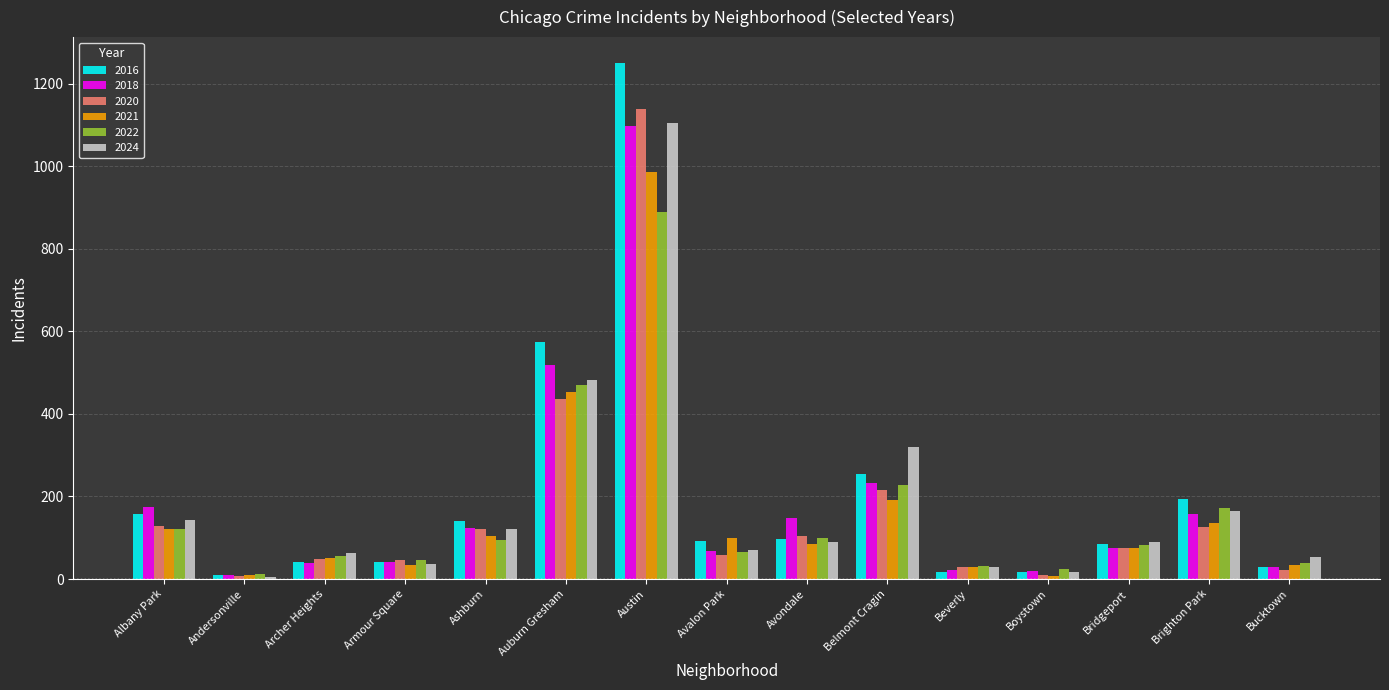

What is the label of the 5th bar from the right?

Beverly